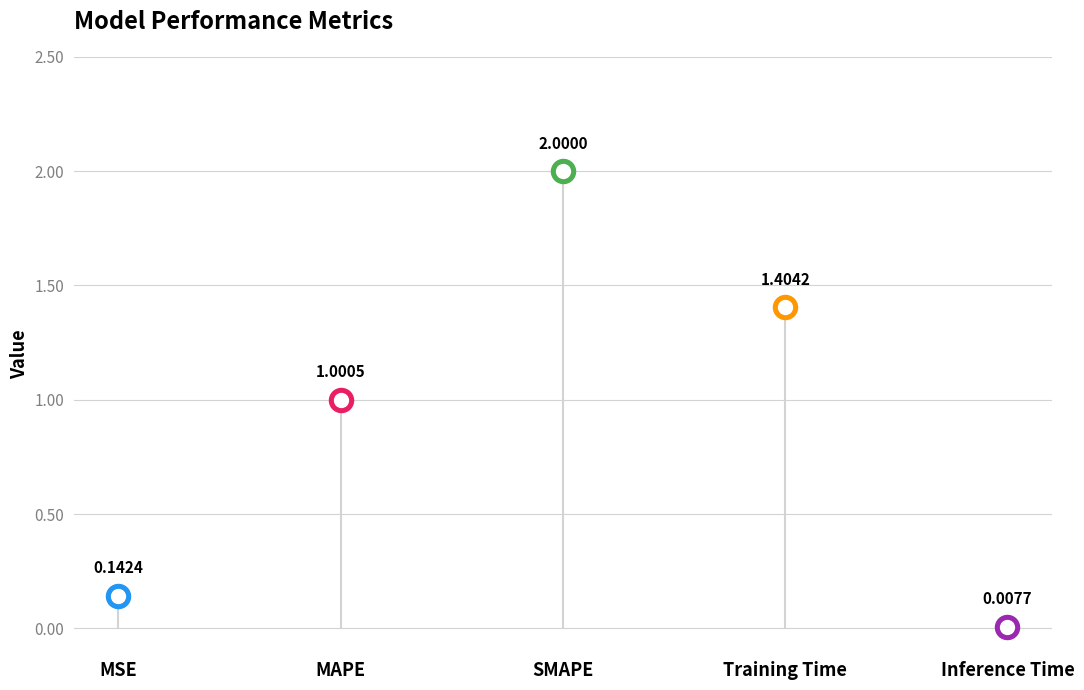

What is the change in value from MSE to Inference Time?

-0.1